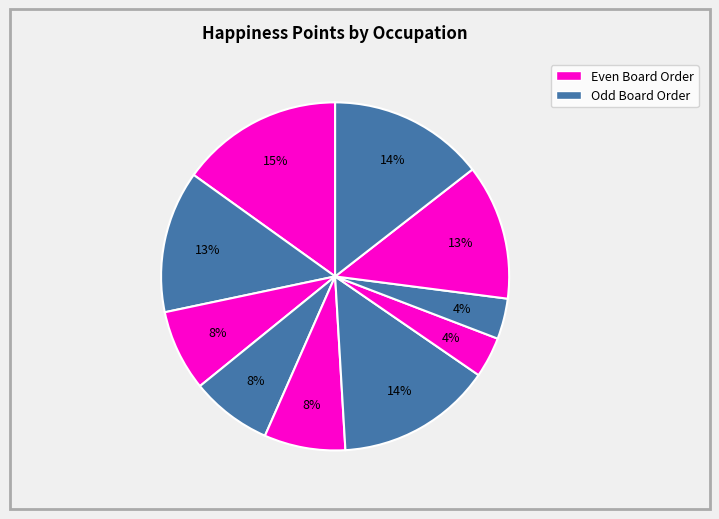

How many segments does this pie chart have?

10